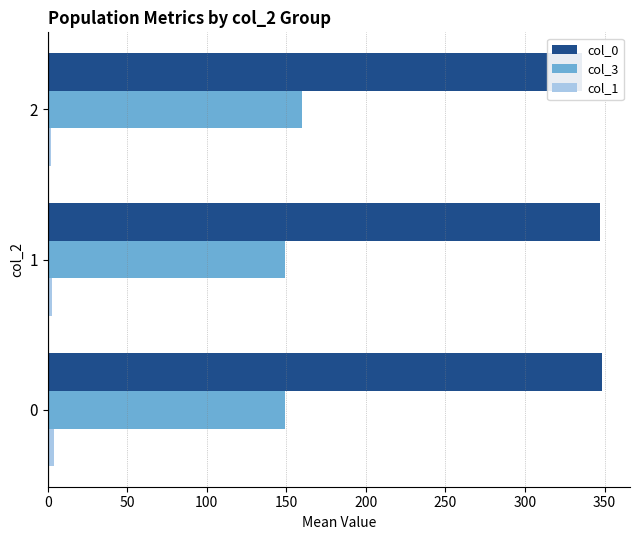

What is the difference between the maximum and minimum values in the col_1 series?

2.2